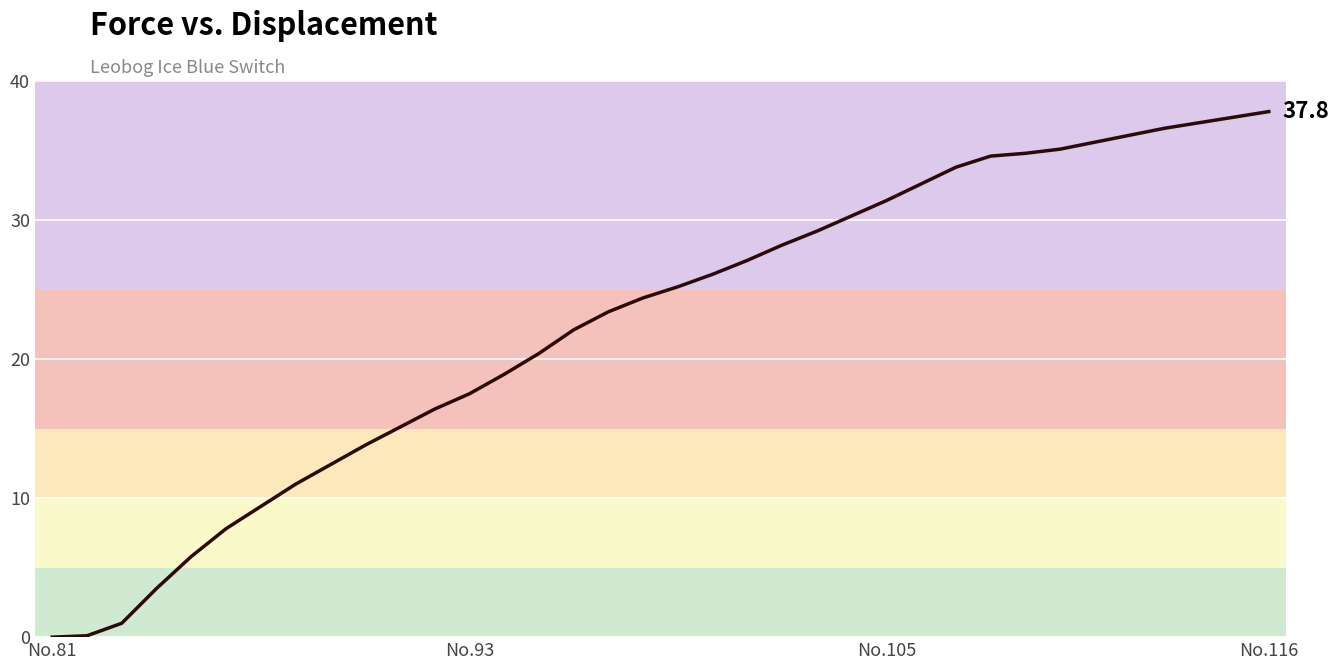

What is the difference between the maximum and minimum values?

37.8